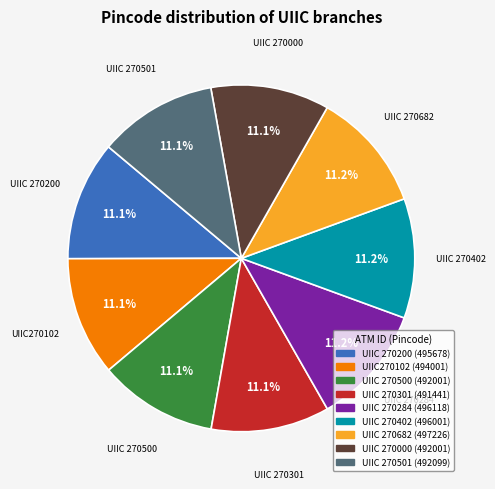

How much of the chart is everything except UIIC 270500?

88.9%